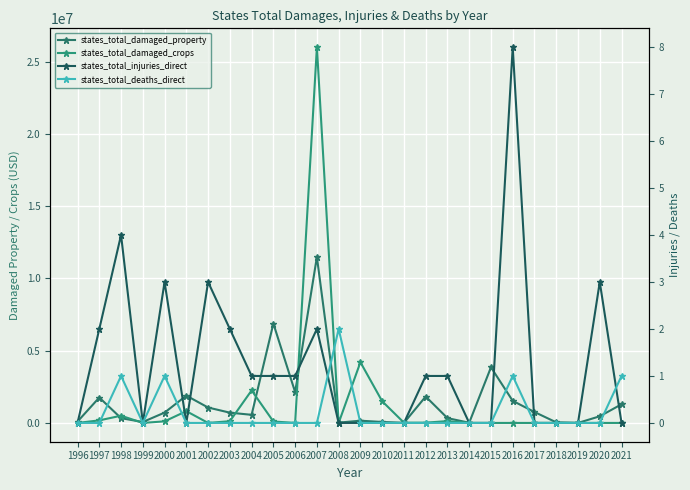

Where is states_total_injuries_direct nearest to the value 4?

1998